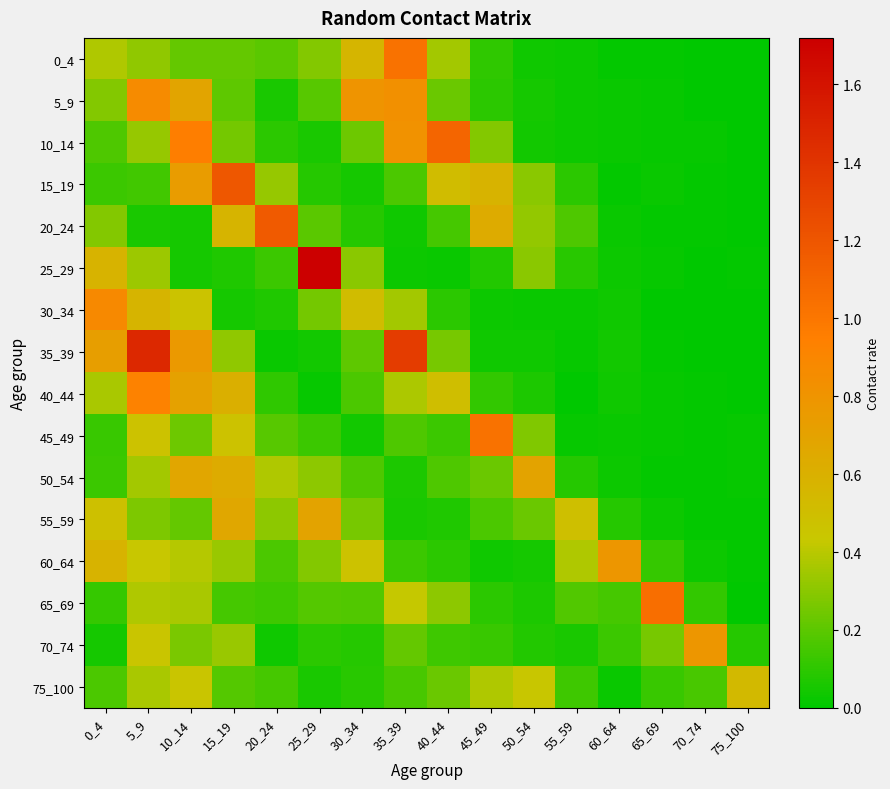

Reading left to right, extract all data points from this chart.

0_4: 0_4=0.4	5_9=0.3	10_14=0.2	15_19=0.2	20_24=0.2	25_29=0.3	30_34=0.6	35_39=1.0	40_44=0.4	45_49=0.1	50_54=0.0	55_59=0.0	60_64=0.0	65_69=0.0	70_74=0.0	75_100=0.0
5_9: 0_4=0.3	5_9=0.9	10_14=0.7	15_19=0.2	20_24=0.1	25_29=0.2	30_34=0.8	35_39=0.8	40_44=0.2	45_49=0.1	50_54=0.1	55_59=0.0	60_64=0.0	65_69=0.0	70_74=0.0	75_100=0.0
10_14: 0_4=0.2	5_9=0.3	10_14=1.0	15_19=0.3	20_24=0.1	25_29=0.1	30_34=0.2	35_39=0.8	40_44=1.1	45_49=0.3	50_54=0.0	55_59=0.0	60_64=0.0	65_69=0.0	70_74=0.0	75_100=0.0
15_19: 0_4=0.1	5_9=0.1	10_14=0.7	15_19=1.2	20_24=0.3	25_29=0.1	30_34=0.0	35_39=0.2	40_44=0.5	45_49=0.6	50_54=0.3	55_59=0.1	60_64=0.0	65_69=0.0	70_74=0.0	75_100=0.0
20_24: 0_4=0.3	5_9=0.1	10_14=0.1	15_19=0.6	20_24=1.2	25_29=0.2	30_34=0.1	35_39=0.0	40_44=0.2	45_49=0.6	50_54=0.3	55_59=0.2	60_64=0.0	65_69=0.0	70_74=0.0	75_100=0.0
25_29: 0_4=0.6	5_9=0.3	10_14=0.0	15_19=0.1	20_24=0.1	25_29=1.7	30_34=0.3	35_39=0.0	40_44=0.0	45_49=0.1	50_54=0.3	55_59=0.1	60_64=0.0	65_69=0.0	70_74=0.0	75_100=0.0
30_34: 0_4=0.9	5_9=0.6	10_14=0.5	15_19=0.0	20_24=0.1	25_29=0.2	30_34=0.5	35_39=0.3	40_44=0.1	45_49=0.0	50_54=0.0	55_59=0.0	60_64=0.0	65_69=0.0	70_74=0.0	75_100=0.0
35_39: 0_4=0.7	5_9=1.5	10_14=0.8	15_19=0.3	20_24=0.0	25_29=0.0	30_34=0.2	35_39=1.4	40_44=0.3	45_49=0.0	50_54=0.0	55_59=0.0	60_64=0.0	65_69=0.0	70_74=0.0	75_100=0.0
40_44: 0_4=0.4	5_9=0.9	10_14=0.7	15_19=0.6	20_24=0.1	25_29=0.0	30_34=0.2	35_39=0.4	40_44=0.5	45_49=0.1	50_54=0.1	55_59=0.0	60_64=0.0	65_69=0.0	70_74=0.0	75_100=0.0
45_49: 0_4=0.1	5_9=0.5	10_14=0.2	15_19=0.5	20_24=0.2	25_29=0.1	30_34=0.0	35_39=0.2	40_44=0.1	45_49=1.0	50_54=0.3	55_59=0.0	60_64=0.0	65_69=0.0	70_74=0.0	75_100=0.0
50_54: 0_4=0.1	5_9=0.4	10_14=0.7	15_19=0.6	20_24=0.4	25_29=0.3	30_34=0.2	35_39=0.1	40_44=0.2	45_49=0.2	50_54=0.7	55_59=0.1	60_64=0.0	65_69=0.0	70_74=0.0	75_100=0.0
55_59: 0_4=0.5	5_9=0.3	10_14=0.2	15_19=0.7	20_24=0.3	25_29=0.7	30_34=0.3	35_39=0.1	40_44=0.1	45_49=0.2	50_54=0.2	55_59=0.5	60_64=0.1	65_69=0.0	70_74=0.0	75_100=0.0
60_64: 0_4=0.6	5_9=0.4	10_14=0.4	15_19=0.3	20_24=0.2	25_29=0.3	30_34=0.5	35_39=0.1	40_44=0.1	45_49=0.0	50_54=0.1	55_59=0.4	60_64=0.8	65_69=0.1	70_74=0.0	75_100=0.0
65_69: 0_4=0.1	5_9=0.4	10_14=0.4	15_19=0.2	20_24=0.1	25_29=0.2	30_34=0.2	35_39=0.4	40_44=0.3	45_49=0.1	50_54=0.1	55_59=0.2	60_64=0.2	65_69=1.1	70_74=0.1	75_100=0.0
70_74: 0_4=0.0	5_9=0.4	10_14=0.3	15_19=0.3	20_24=0.0	25_29=0.1	30_34=0.1	35_39=0.2	40_44=0.1	45_49=0.1	50_54=0.1	55_59=0.1	60_64=0.1	65_69=0.3	70_74=0.8	75_100=0.1
75_100: 0_4=0.2	5_9=0.4	10_14=0.4	15_19=0.2	20_24=0.1	25_29=0.1	30_34=0.1	35_39=0.2	40_44=0.2	45_49=0.4	50_54=0.4	55_59=0.1	60_64=0.0	65_69=0.1	70_74=0.2	75_100=0.5